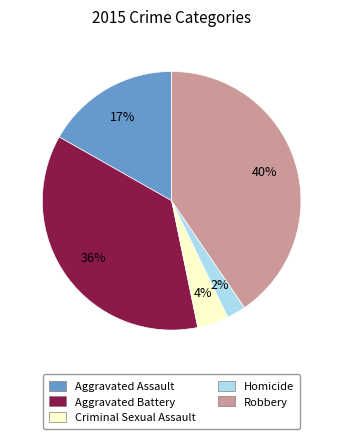

Which slice is the largest?

Robbery